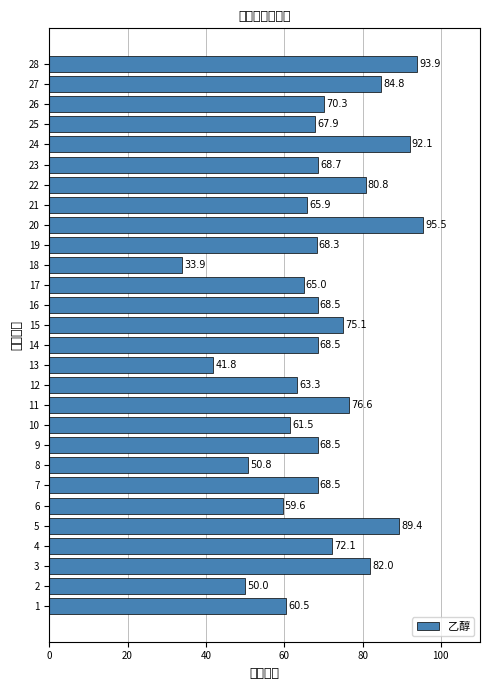

What value does the data have at 12?

63.3